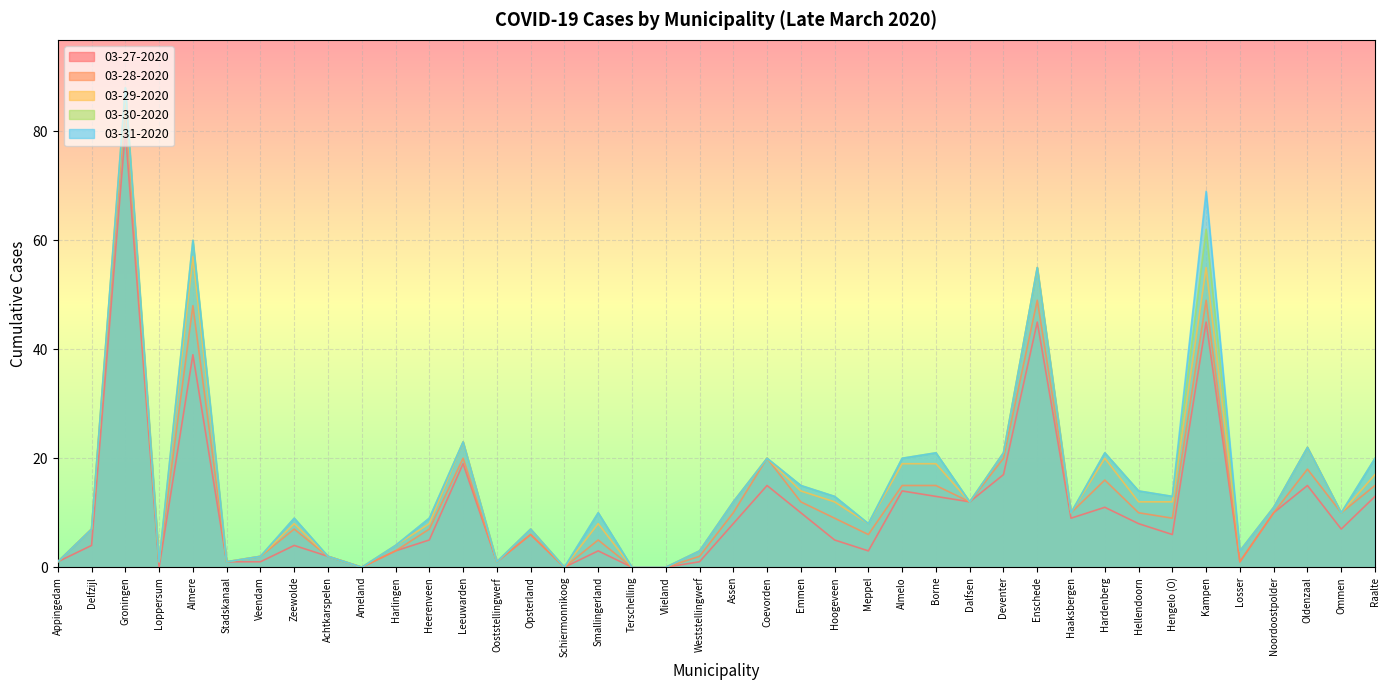

Reading left to right, transcribe all the data shown in this chart.

03-27-2020: Appingedam=1	Delfzijl=4	Groningen=80	Loppersum=0	Almere=39	Stadskanaal=1	Veendam=1	Zeewolde=4	Achtkarspelen=2	Ameland=0	Harlingen=3	Heerenveen=5	Leeuwarden=19	Ooststellingwerf=1	Opsterland=6	Schiermonnikoog=0	Smallingerland=3	Terschelling=0	Vlieland=0	Weststellingwerf=1	Assen=8	Coevorden=15	Emmen=10	Hoogeveen=5	Meppel=3	Almelo=14	Borne=13	Dalfsen=12	Deventer=17	Enschede=45	Haaksbergen=9	Hardenberg=11	Hellendoorn=8	Hengelo (O)=6	Kampen=45	Losser=1	Noordoostpolder=10	Oldenzaal=15	Ommen=7	Raalte=13
03-28-2020: Appingedam=1	Delfzijl=7	Groningen=85	Loppersum=1	Almere=48	Stadskanaal=1	Veendam=2	Zeewolde=7	Achtkarspelen=2	Ameland=0	Harlingen=3	Heerenveen=7	Leeuwarden=20	Ooststellingwerf=1	Opsterland=6	Schiermonnikoog=0	Smallingerland=5	Terschelling=0	Vlieland=0	Weststellingwerf=2	Assen=10	Coevorden=20	Emmen=12	Hoogeveen=9	Meppel=6	Almelo=15	Borne=15	Dalfsen=12	Deventer=20	Enschede=49	Haaksbergen=10	Hardenberg=16	Hellendoorn=10	Hengelo (O)=9	Kampen=49	Losser=1	Noordoostpolder=10	Oldenzaal=18	Ommen=10	Raalte=15
03-29-2020: Appingedam=1	Delfzijl=7	Groningen=87	Loppersum=1	Almere=57	Stadskanaal=1	Veendam=2	Zeewolde=8	Achtkarspelen=2	Ameland=0	Harlingen=4	Heerenveen=8	Leeuwarden=23	Ooststellingwerf=1	Opsterland=7	Schiermonnikoog=0	Smallingerland=8	Terschelling=0	Vlieland=0	Weststellingwerf=3	Assen=12	Coevorden=20	Emmen=14	Hoogeveen=12	Meppel=8	Almelo=19	Borne=19	Dalfsen=12	Deventer=21	Enschede=55	Haaksbergen=10	Hardenberg=20	Hellendoorn=12	Hengelo (O)=12	Kampen=55	Losser=3	Noordoostpolder=11	Oldenzaal=22	Ommen=10	Raalte=17
03-30-2020: Appingedam=1	Delfzijl=7	Groningen=88	Loppersum=1	Almere=60	Stadskanaal=1	Veendam=2	Zeewolde=9	Achtkarspelen=2	Ameland=0	Harlingen=4	Heerenveen=9	Leeuwarden=23	Ooststellingwerf=1	Opsterland=7	Schiermonnikoog=0	Smallingerland=10	Terschelling=0	Vlieland=0	Weststellingwerf=3	Assen=12	Coevorden=20	Emmen=15	Hoogeveen=13	Meppel=8	Almelo=20	Borne=21	Dalfsen=12	Deventer=21	Enschede=55	Haaksbergen=10	Hardenberg=21	Hellendoorn=14	Hengelo (O)=13	Kampen=62	Losser=3	Noordoostpolder=11	Oldenzaal=22	Ommen=10	Raalte=20
03-31-2020: Appingedam=1	Delfzijl=7	Groningen=88	Loppersum=1	Almere=60	Stadskanaal=1	Veendam=2	Zeewolde=9	Achtkarspelen=2	Ameland=0	Harlingen=4	Heerenveen=9	Leeuwarden=23	Ooststellingwerf=1	Opsterland=7	Schiermonnikoog=0	Smallingerland=10	Terschelling=0	Vlieland=0	Weststellingwerf=3	Assen=12	Coevorden=20	Emmen=15	Hoogeveen=13	Meppel=8	Almelo=20	Borne=21	Dalfsen=12	Deventer=21	Enschede=55	Haaksbergen=10	Hardenberg=21	Hellendoorn=14	Hengelo (O)=13	Kampen=69	Losser=3	Noordoostpolder=11	Oldenzaal=22	Ommen=10	Raalte=20